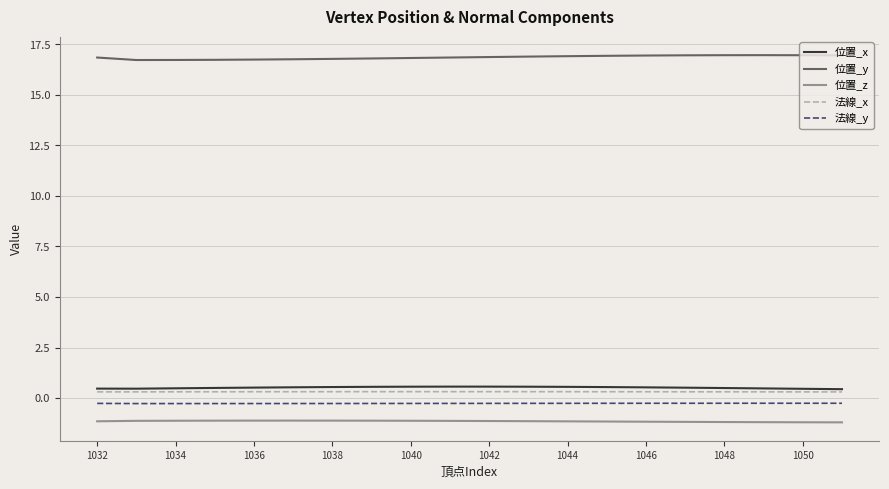

True or false: 法線_y and 位置_y intersect in this chart.

False